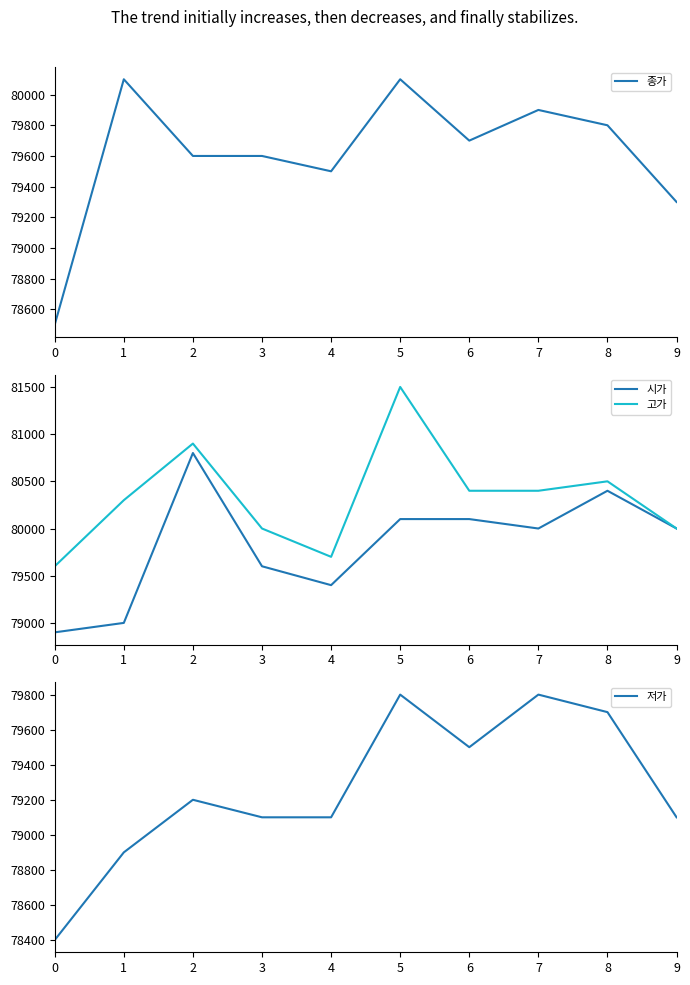

Where is the first local maximum for 저가?

2